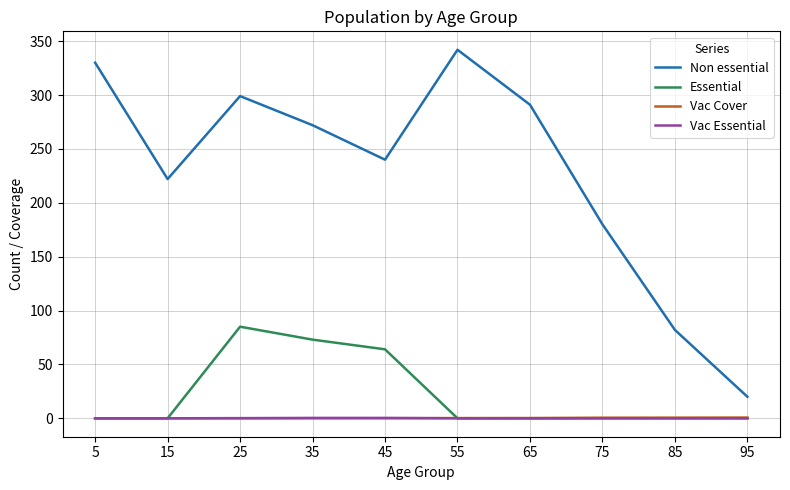

How many lines are shown in the chart?

4